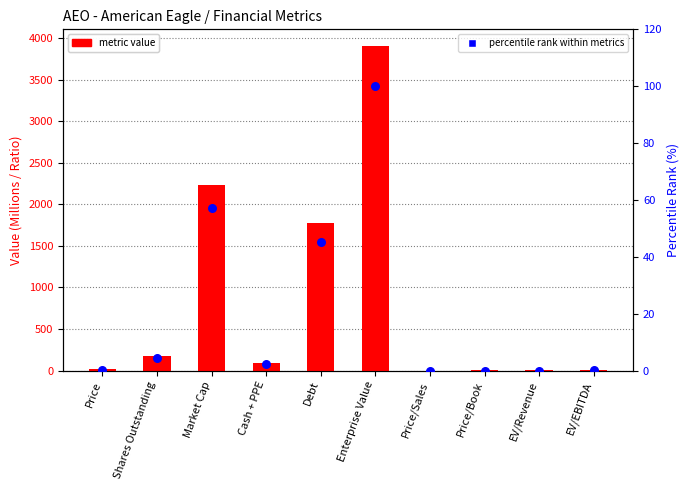

Which series contains the highest Y value?

Metric Value